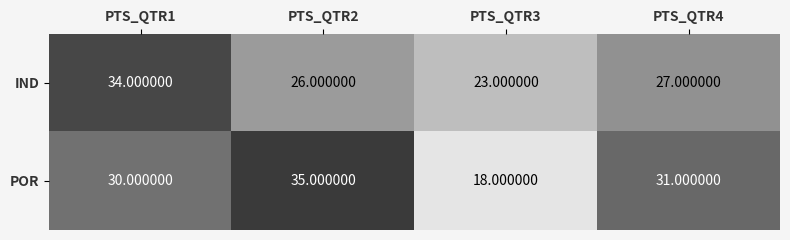

Which label corresponds to the smallest value in the chart?

PTS_QTR3